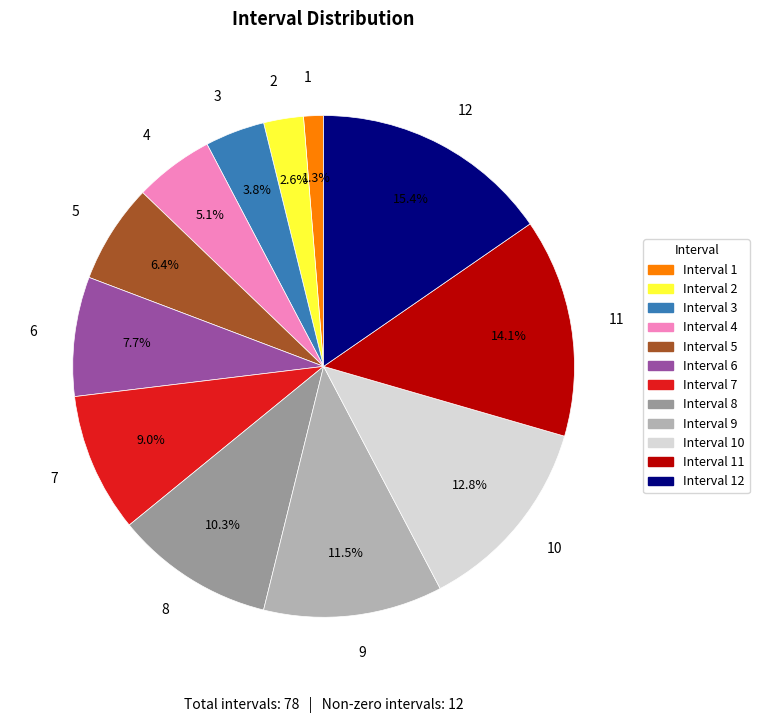

Does 1 represent more than half of the total?

No